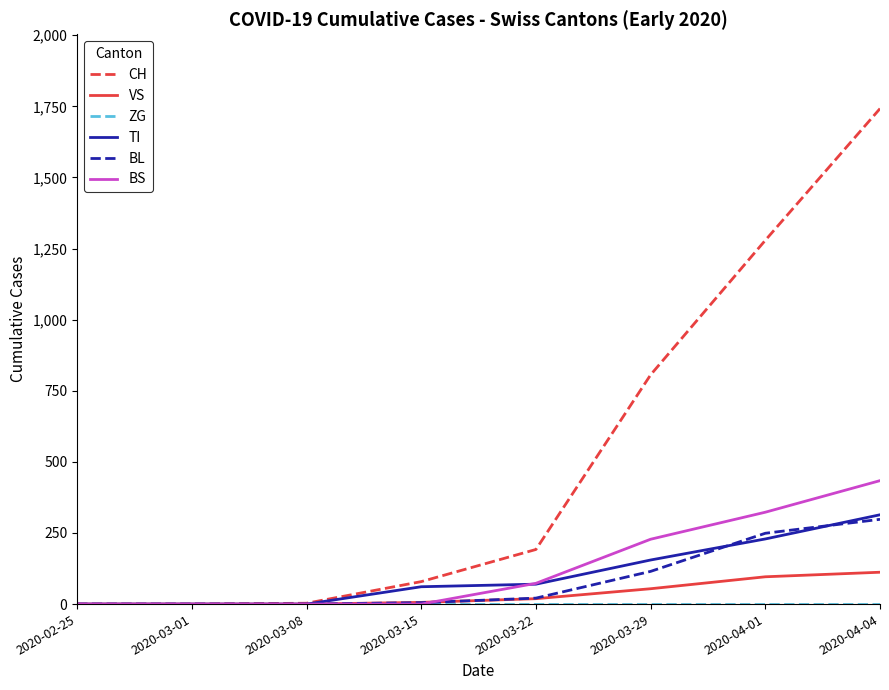

At which category does the chart reach its peak across all series?

2020-04-04